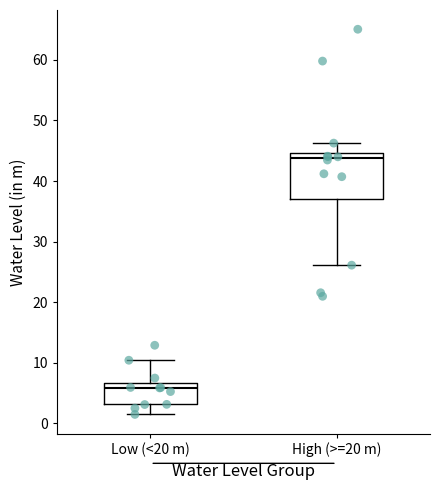

Comparing the boxes themselves (not the whiskers), which one is the tallest?

High (>=20 m)